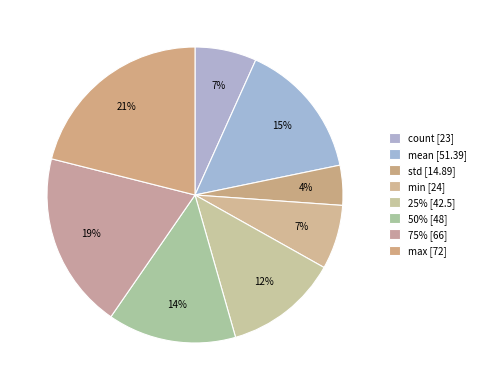

What is the change in value from min to 50%?

+24.0